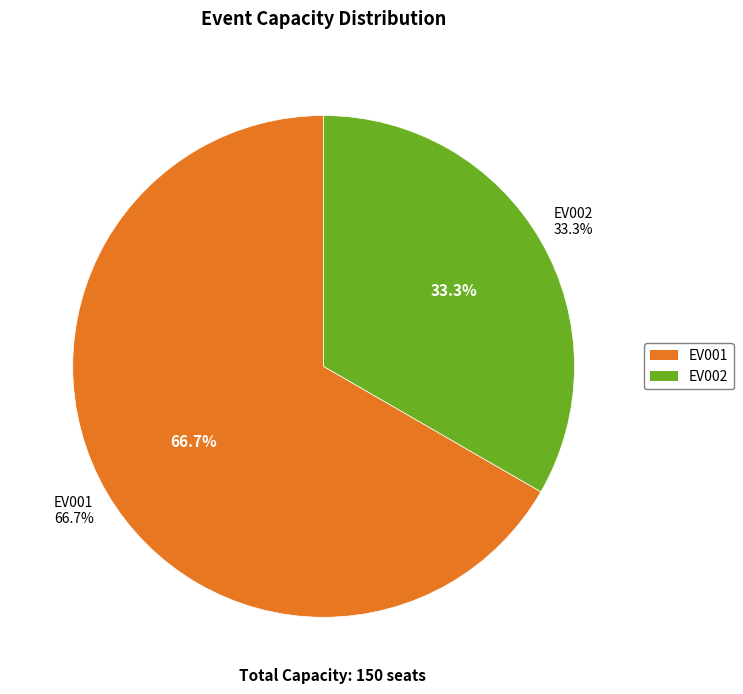

How many segments does this pie chart have?

2